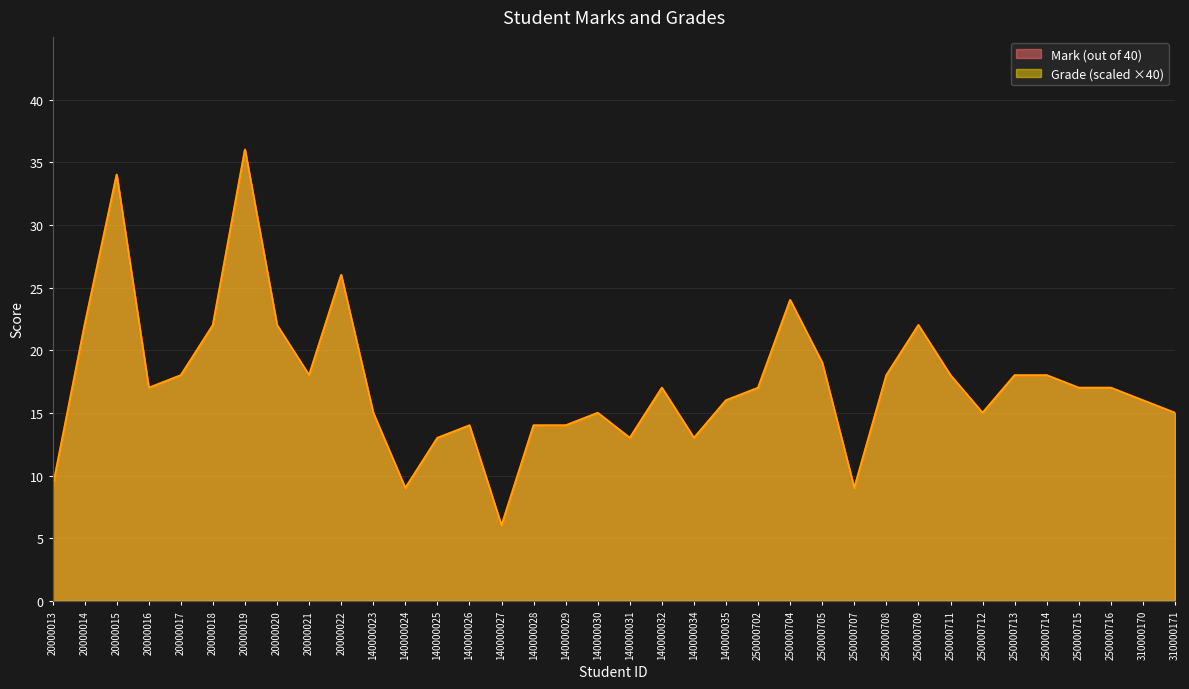

What value does the Grade series have at 140000024?

9